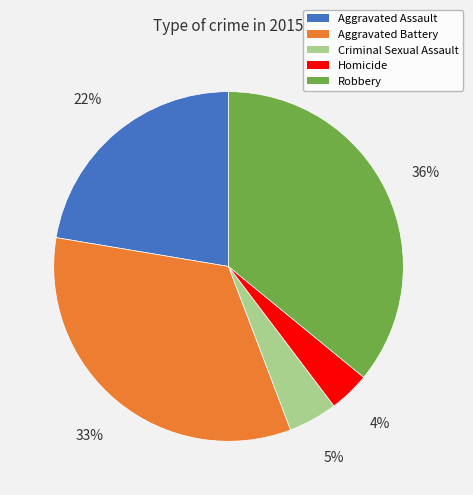

Rank the categories by value from lowest to highest.

Homicide, Criminal Sexual Assault, Aggravated Assault, Aggravated Battery, Robbery